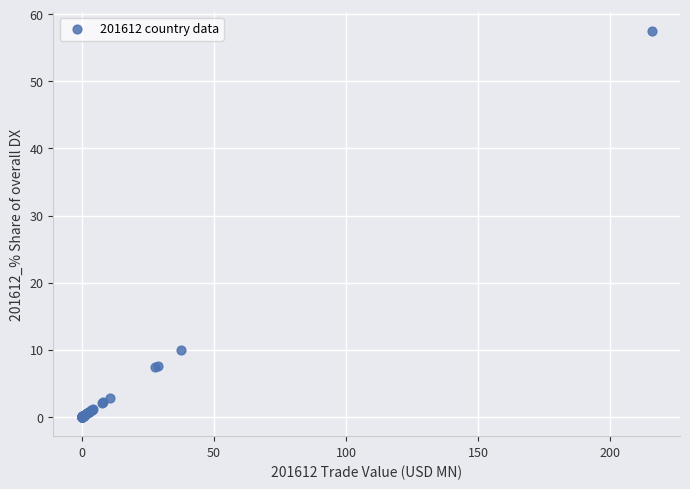

What Y value in the scatter plot is closest to 28?

10.0